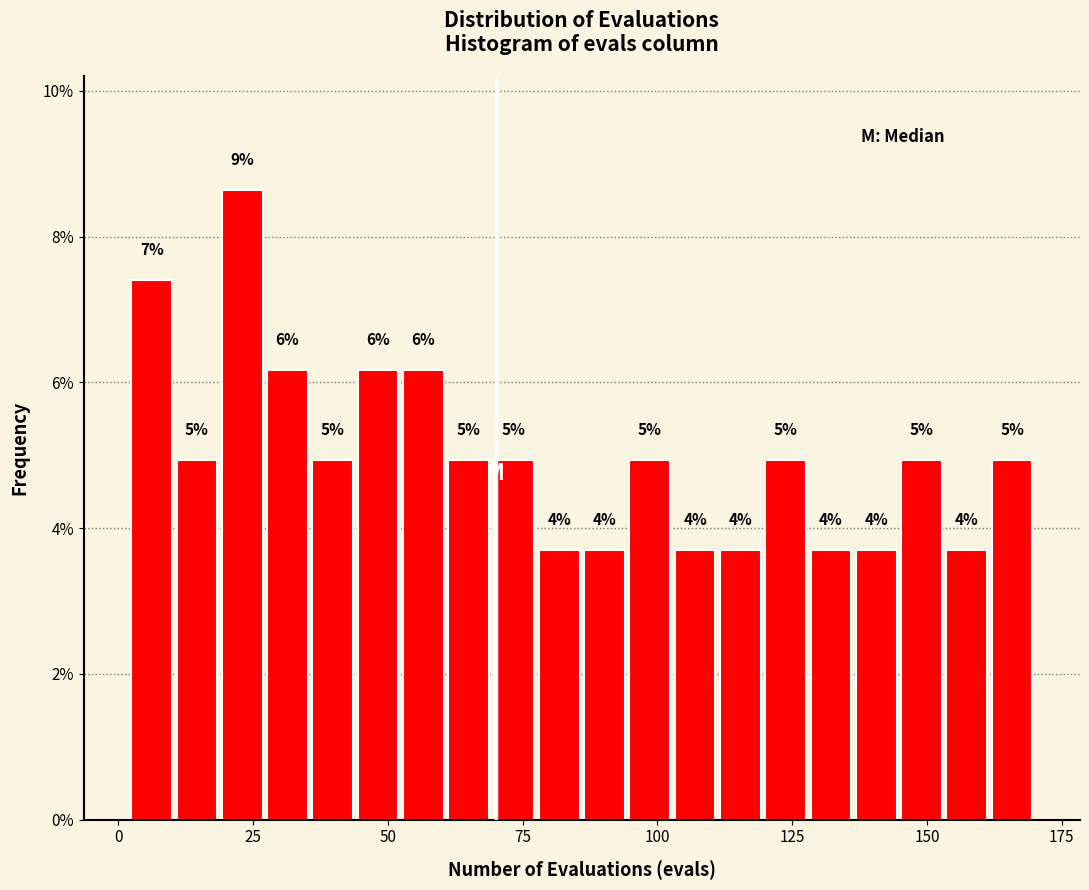

Read against the x-axis, roughly where is the centre of the tallest bar?

25